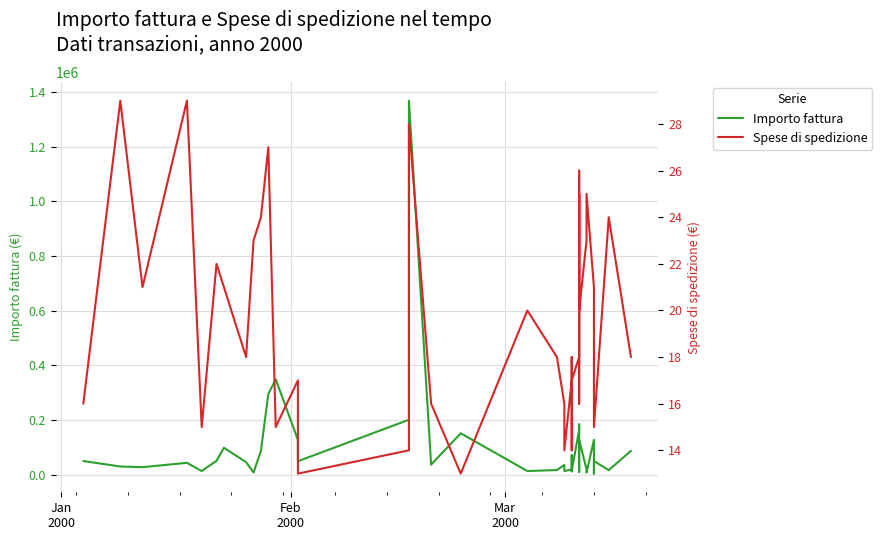

The value of Spese di spedizione at 24 is 25. True or false?

False